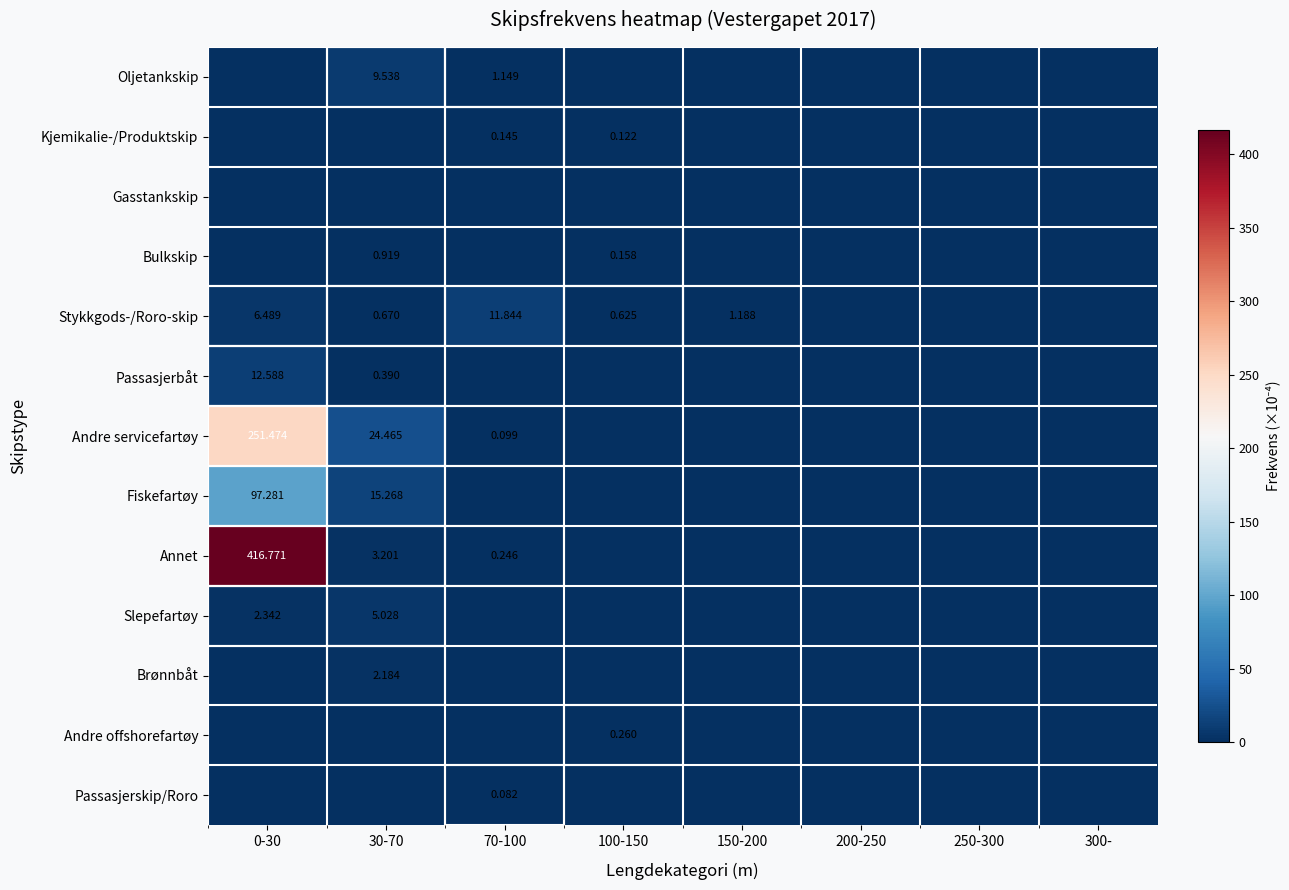

The value of Passasjerbåt at 30-70 is 0.4. True or false?

True